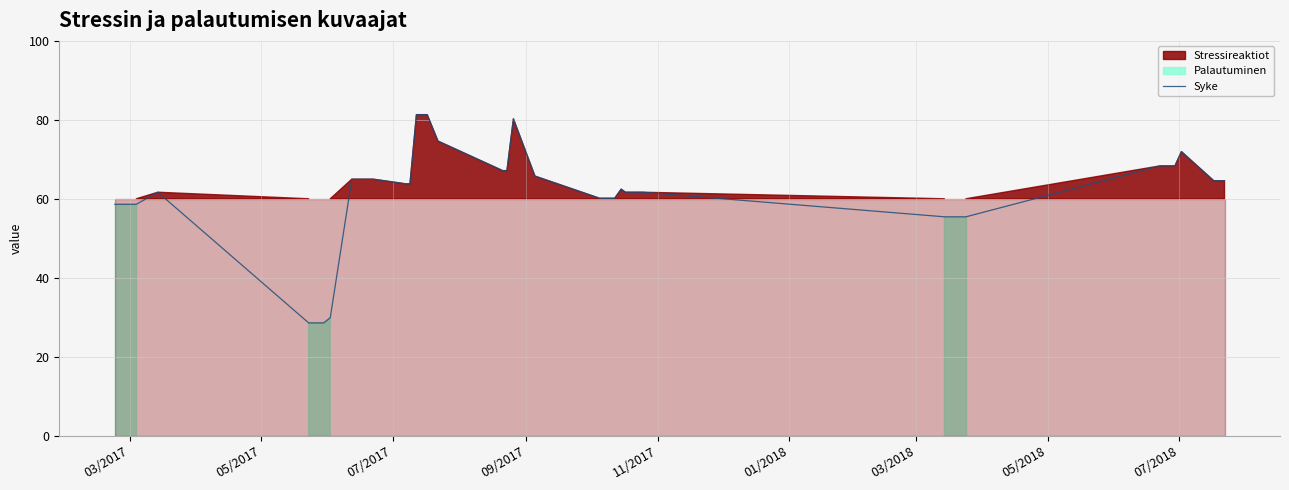

What is the maximum value for Syke?

81.3